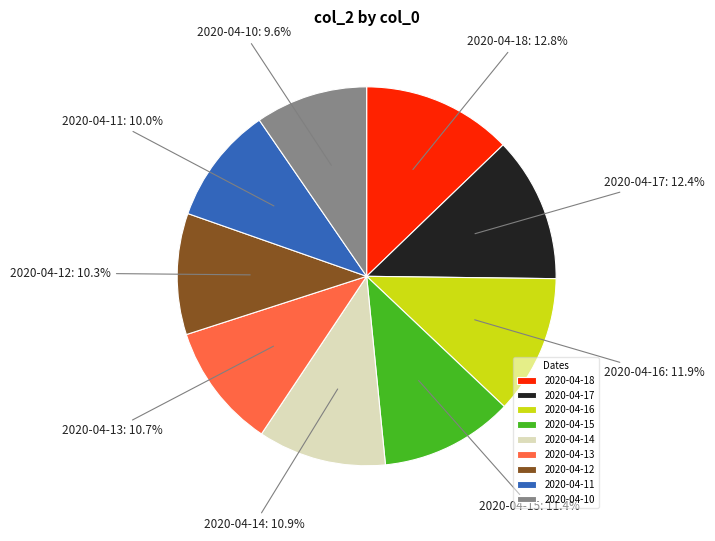

Combined, do 2020-04-12 and 2020-04-10 account for over 50%?

No